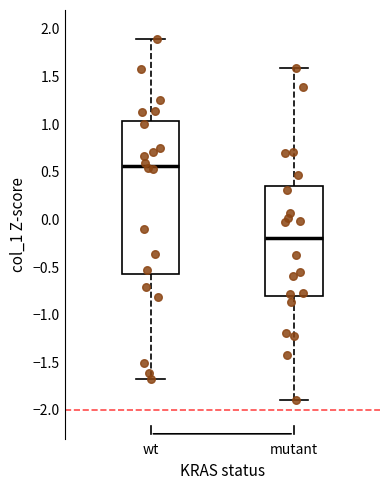

Where does the upper whisker of the box for wt end on the y-axis? The values are not printed on the chart, so give them approximately, as read against the axis.

1.90